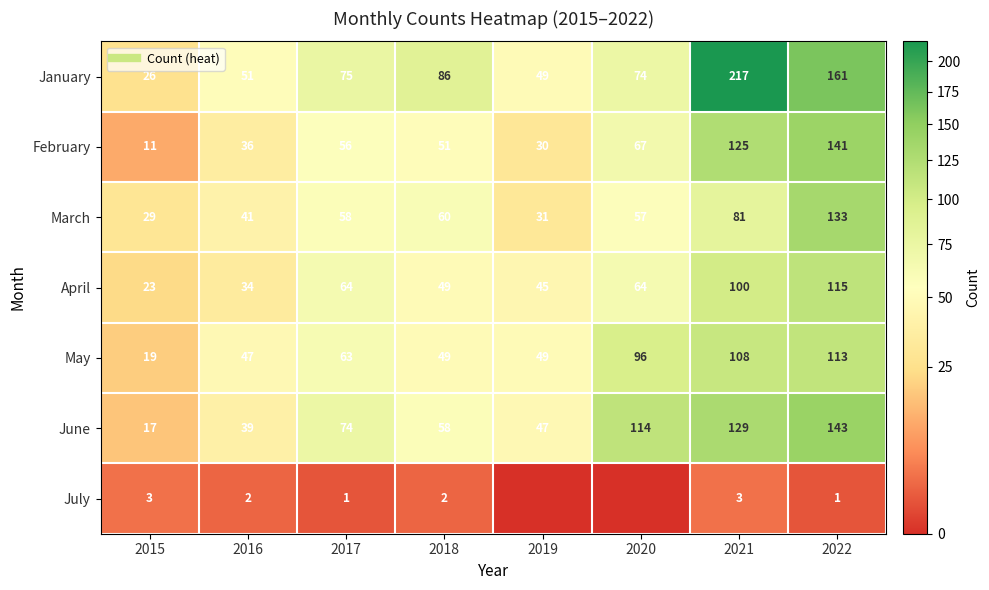

How many positive values does the July series have?

6